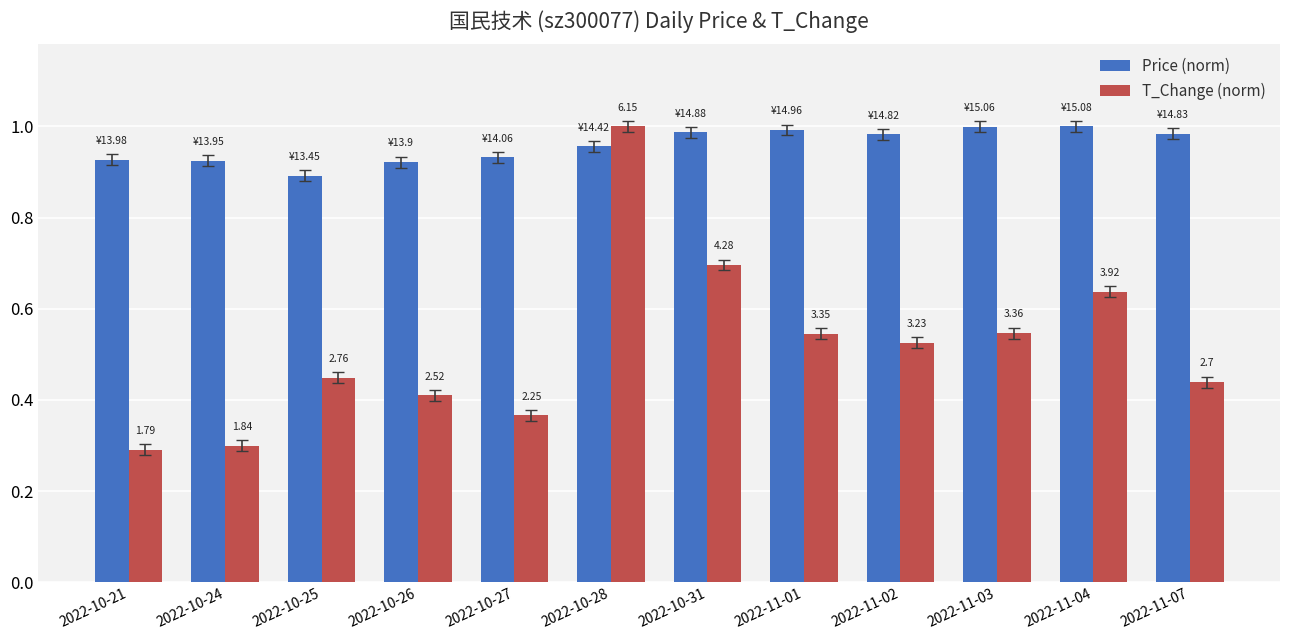

Does the chart contain stacked bars?

No